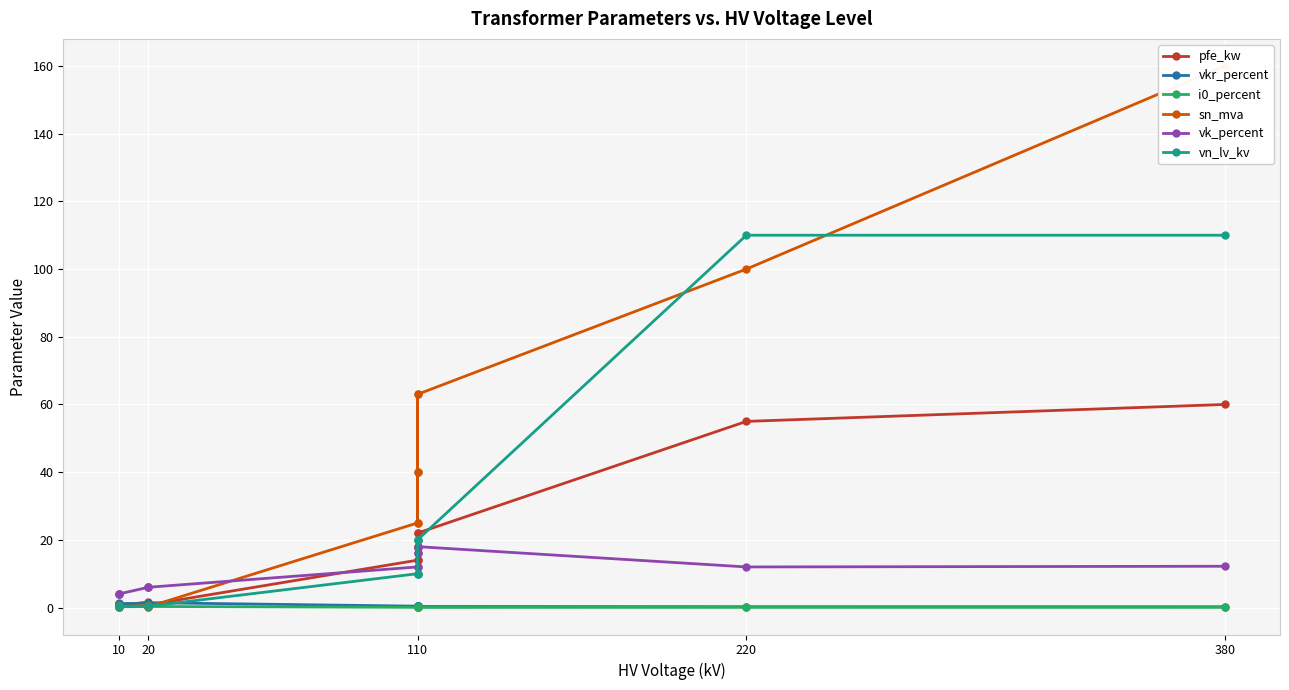

What is the average value of the i0_percent series?

0.1